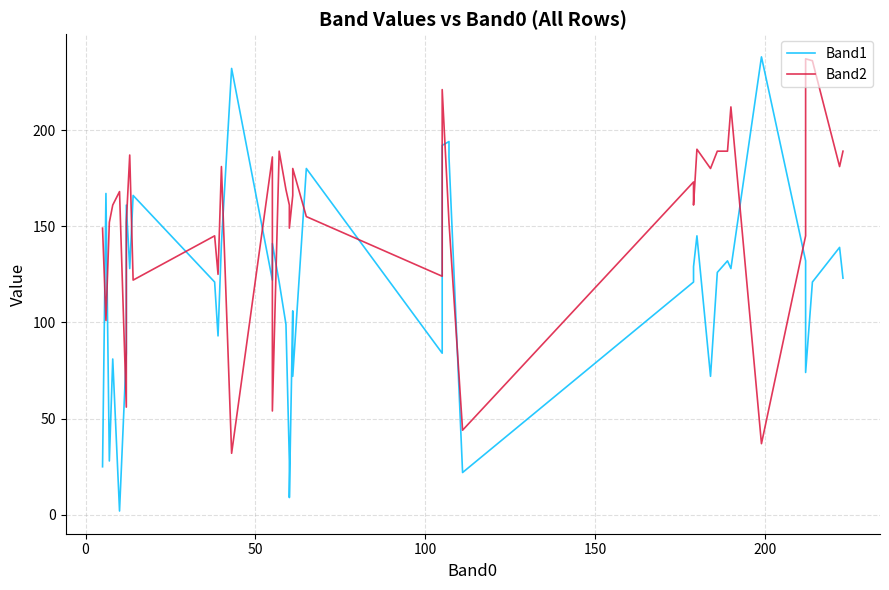

How many interior local peaks does the Band1 series have?

13